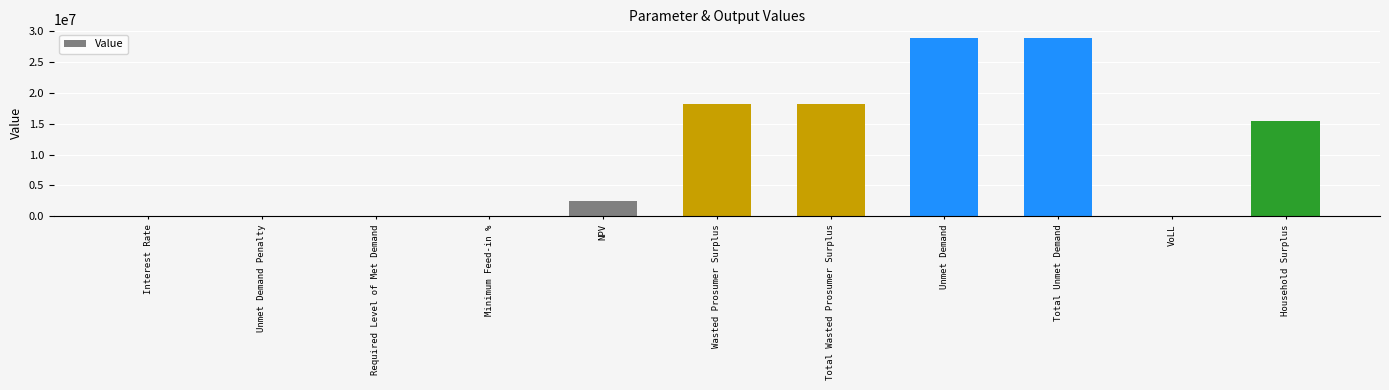

The value at Total Wasted Prosumer Surplus is 30598622.0. True or false?

False